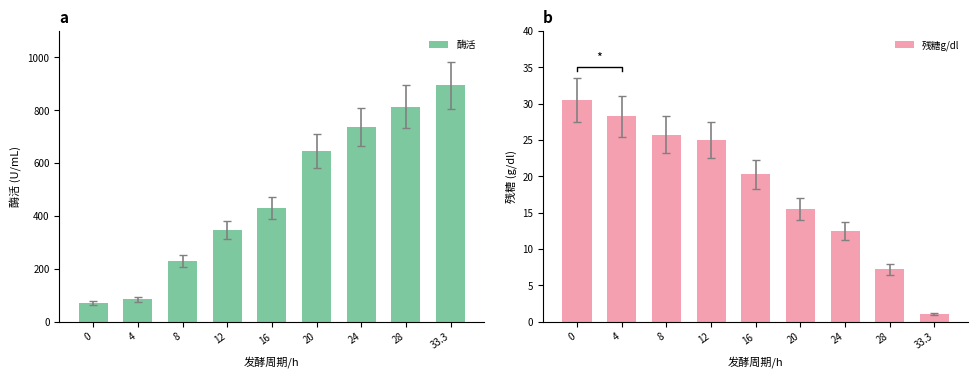

Reading left to right, what are all the values shown in this chart?

酶活: 0=69.4	4=84.4	8=227.8	12=347.8	16=430.0	20=645.5	24=736.6	28=812.7	33.3=894.4
残糖g/dl: 0=30.5	4=28.2	8=25.8	12=25.0	16=20.2	20=15.5	24=12.5	28=7.2	33.3=1.1